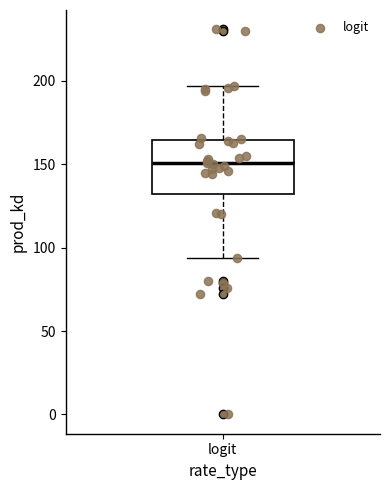

Read this box plot against the y-axis: the position of the median line, the range covered by the box, and the ends of both whiskers. The values are not printed on the chart, so give them approximately, as read against the axis.

median 150, box 135 to 165, whiskers 95 to 195